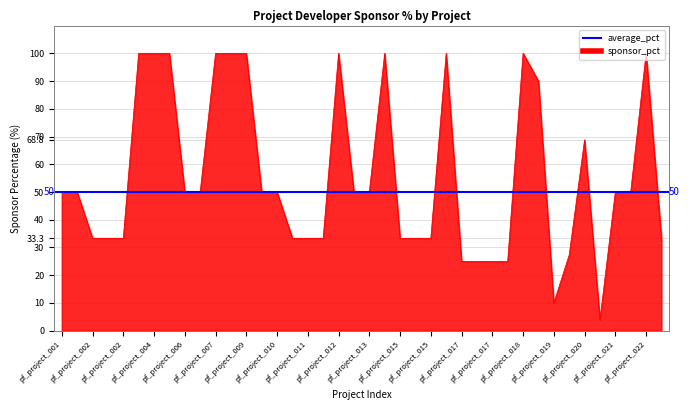

Count the number of values greater than 50.

13